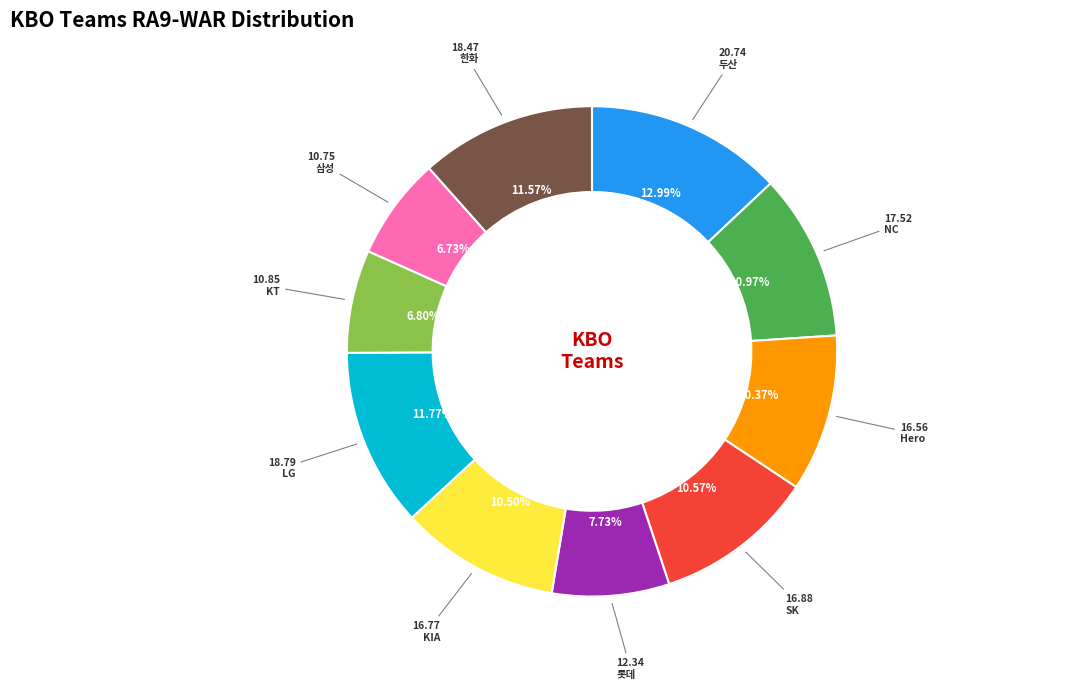

How many segments does this pie chart have?

10